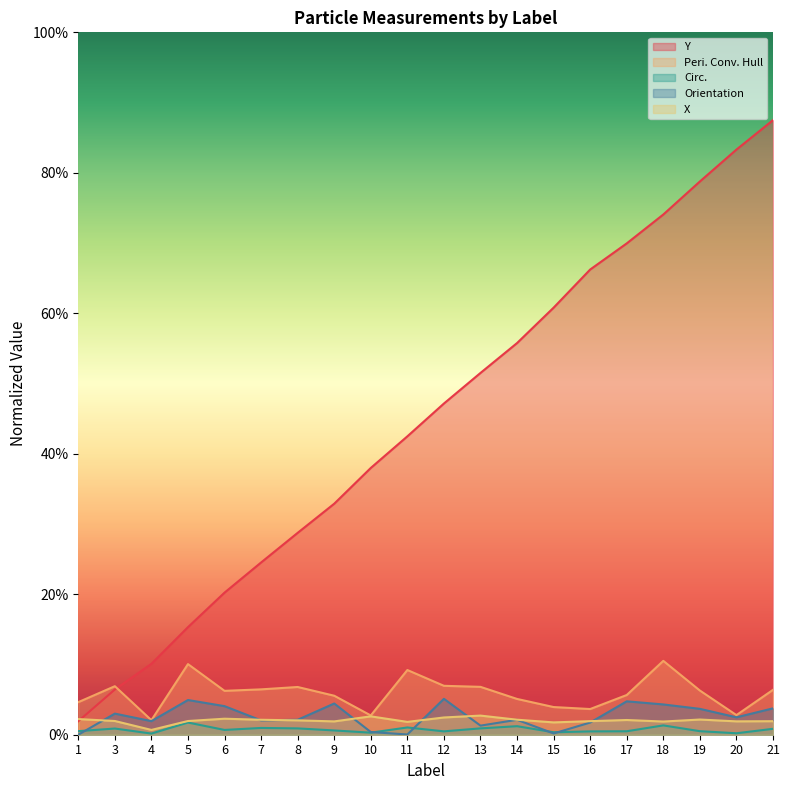

Reading right to left, extract all data points from this chart.

Y: 21=350.0	20=333.2	19=315.1	18=296.3	17=279.8	16=264.9	15=243.2	14=223.0	13=206.0	12=188.6	11=169.9	10=151.9	9=131.6	8=115.0	7=98.1	6=80.9	5=61.3	4=40.4	3=25.7	1=7.7
Peri. Conv. Hull: 21=25.6	20=11.2	19=25.2	18=42.1	17=22.6	16=14.6	15=15.8	14=20.4	13=27.3	12=27.9	11=36.8	10=11.0	9=22.2	8=27.2	7=25.8	6=25.0	5=40.2	4=8.3	3=27.6	1=18.5
Circ.: 21=3.4	20=0.8	19=2.0	18=5.3	17=2.0	16=1.9	15=1.4	14=4.9	13=3.6	12=1.9	11=4.1	10=1.2	9=2.4	8=3.6	7=3.9	6=2.7	5=6.9	4=0.7	3=3.5	1=2.0
Orientation: 21=15.0	20=9.9	19=14.7	18=17.2	17=19.0	16=6.9	15=0.7	14=8.5	13=5.2	12=20.4	11=0.1	10=1.5	9=17.8	8=8.5	7=8.2	6=16.3	5=19.8	4=7.7	3=12.0	1=0.0
X: 21=7.7	20=7.6	19=8.6	18=7.5	17=8.4	16=7.7	15=7.0	14=8.5	13=10.9	12=9.8	11=7.3	10=10.5	9=7.6	8=8.2	7=8.5	6=9.1	5=7.8	4=2.7	3=7.8	1=8.9